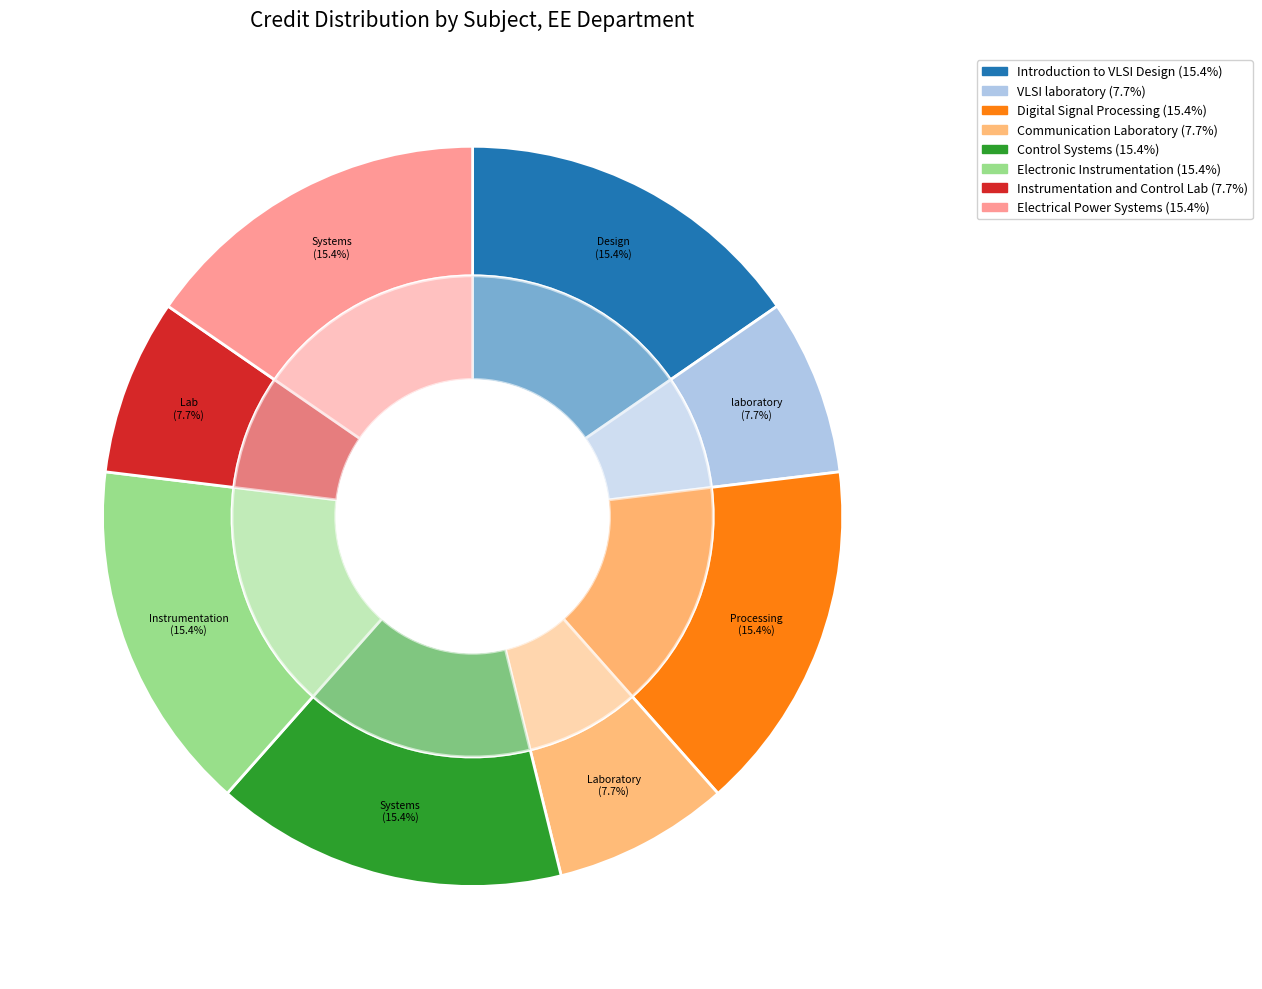

Approximately how many times larger is the value at Introduction to VLSI Design compared to Electronic Instrumentation?

1.0